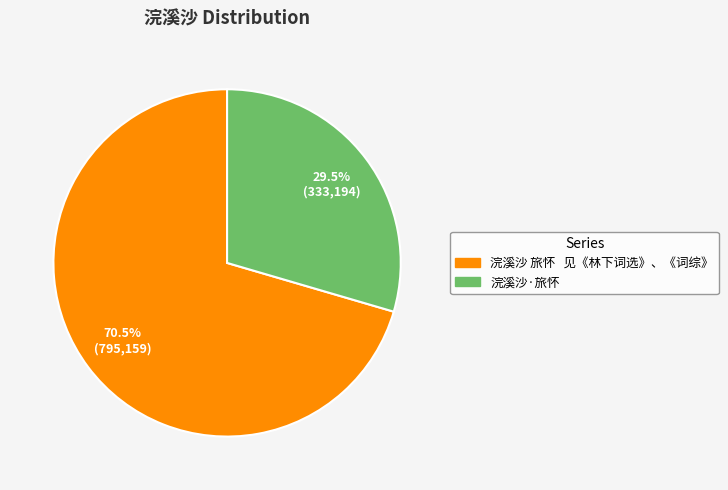

How many slices are in this pie chart?

2